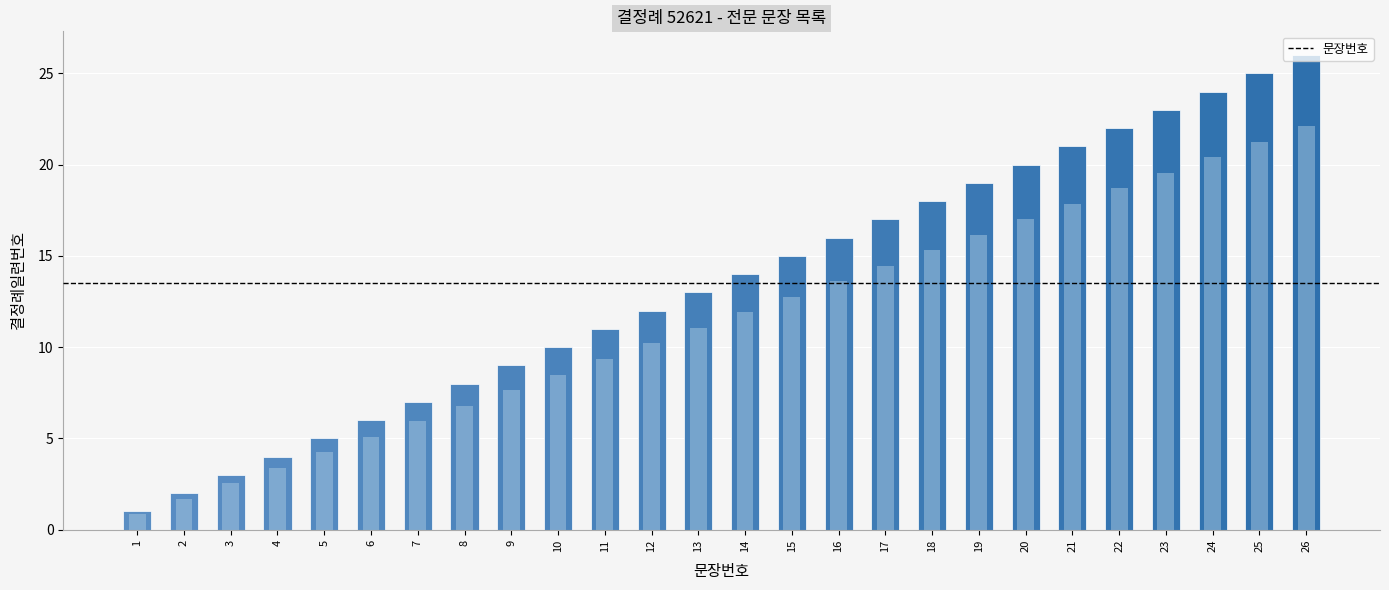

How many categories are shown in the chart?

26